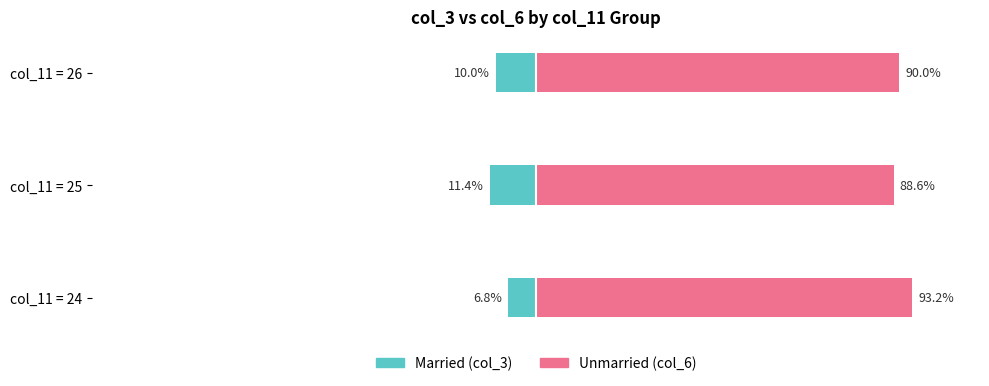

Which series changed the most between col_11 = 24 and col_11 = 25?

Unmarried